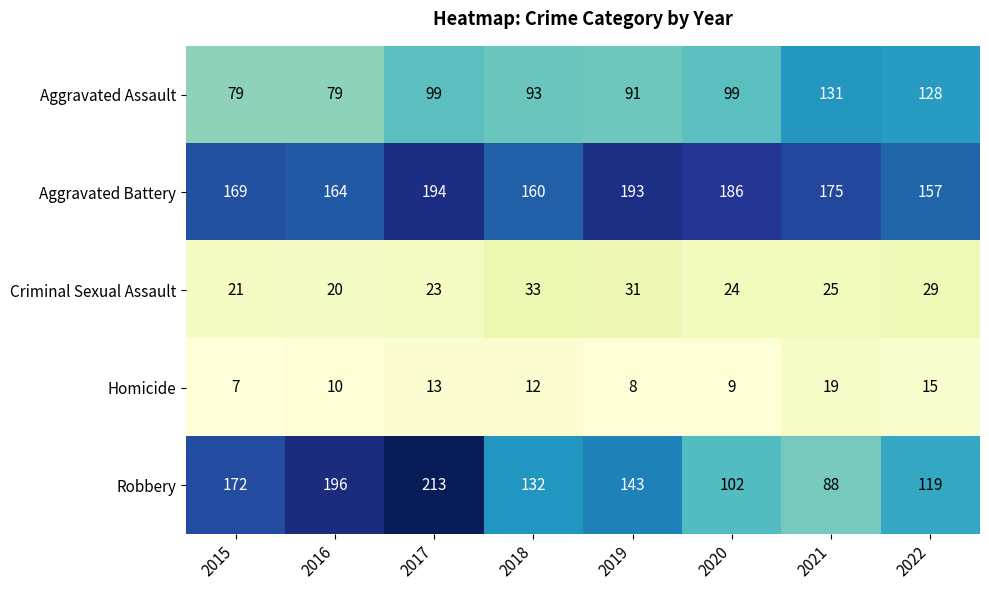

True or false: Aggravated Assault has a value of 63 at 2018.

False